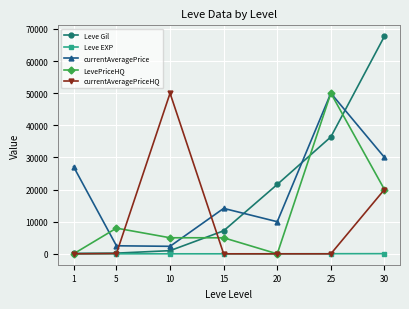

Is this an area chart (filled region under the line)?

No